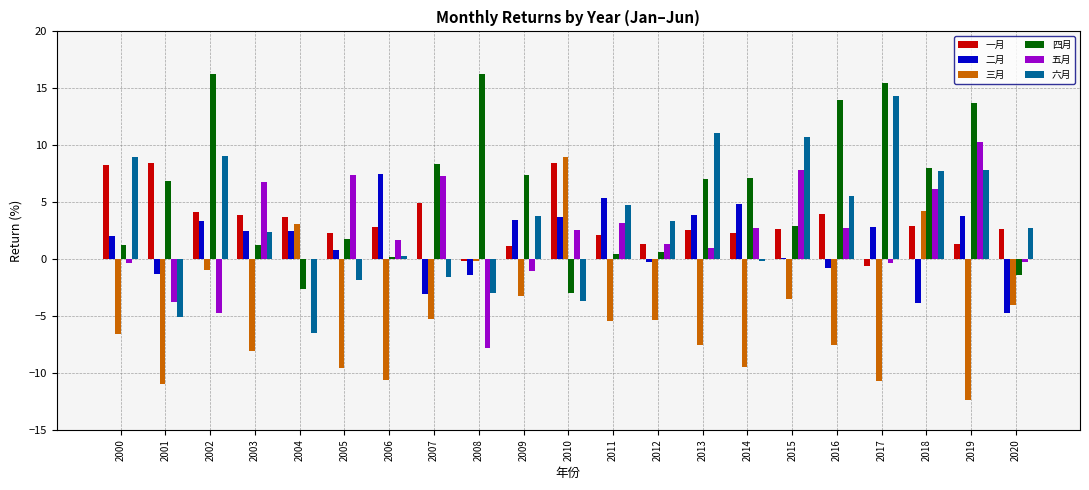

Are the bars horizontal?

No